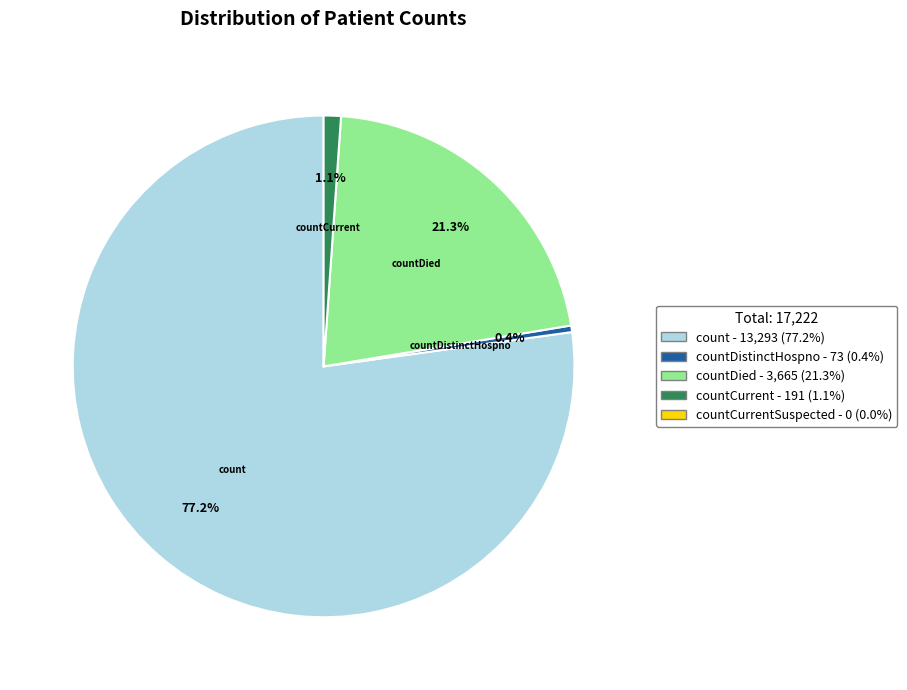

Count the number of slices in the pie.

4